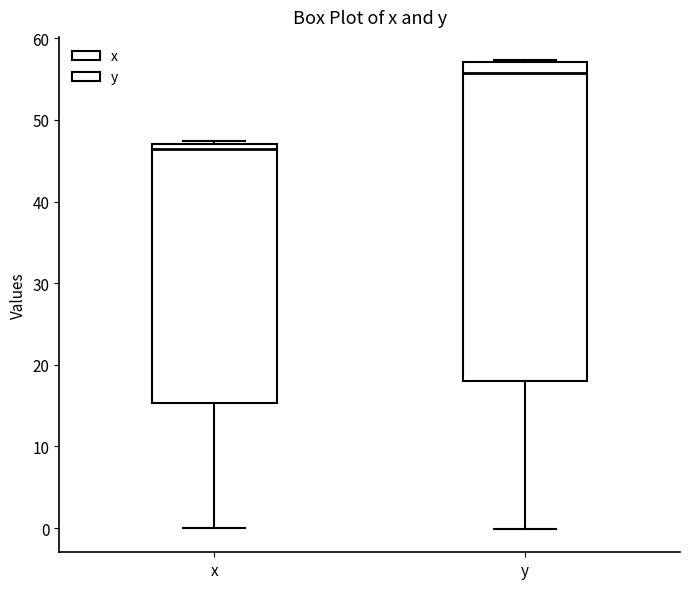

Reading left to right, transcribe this box plot: for each box, give where its median line is, the range the box spans, and where its two whiskers end, as read against the y-axis. The values are not printed on the chart, so give them approximately, as read against the axis.

x: median 46, box 15 to 47, whiskers 0 to 47
y: median 56, box 18 to 57, whiskers 0 to 57